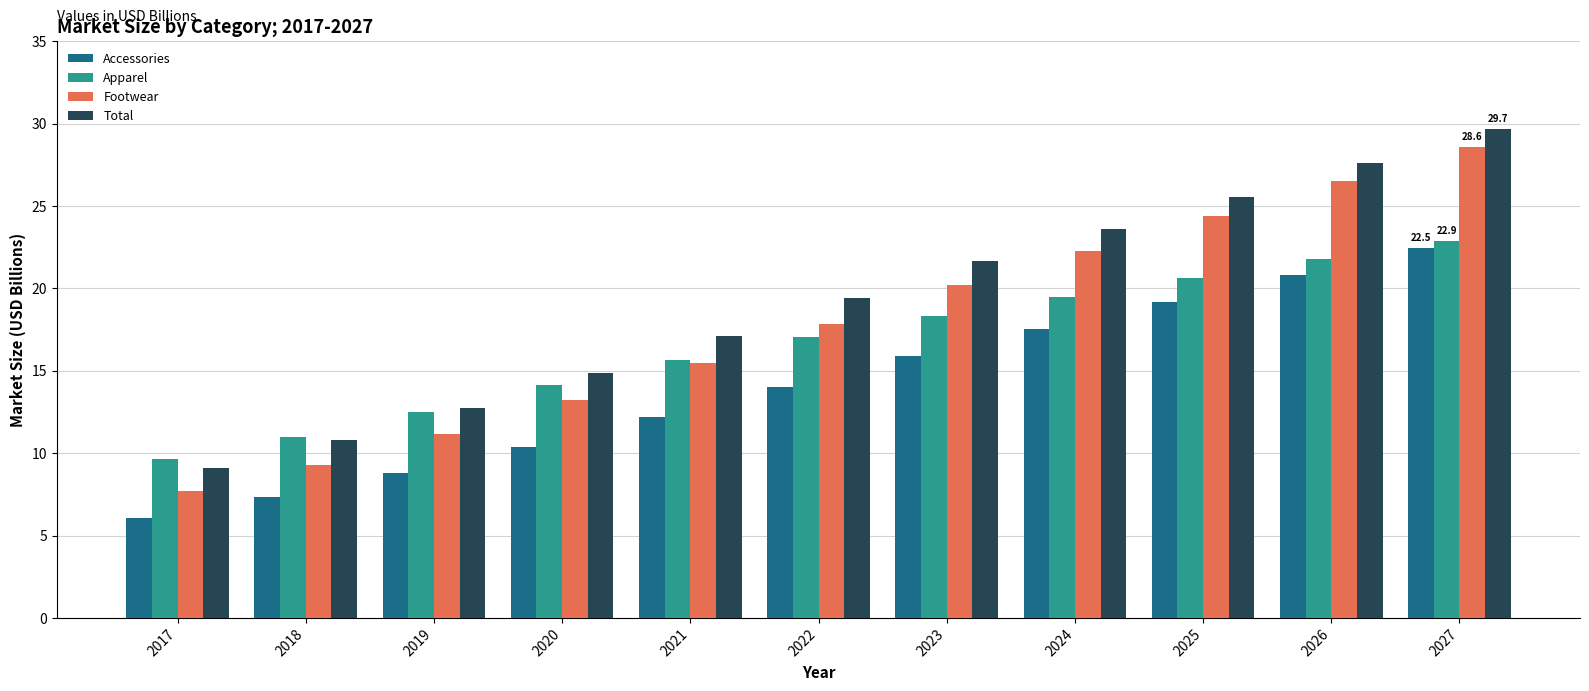

What is the minimum value for Footwear?

7.7